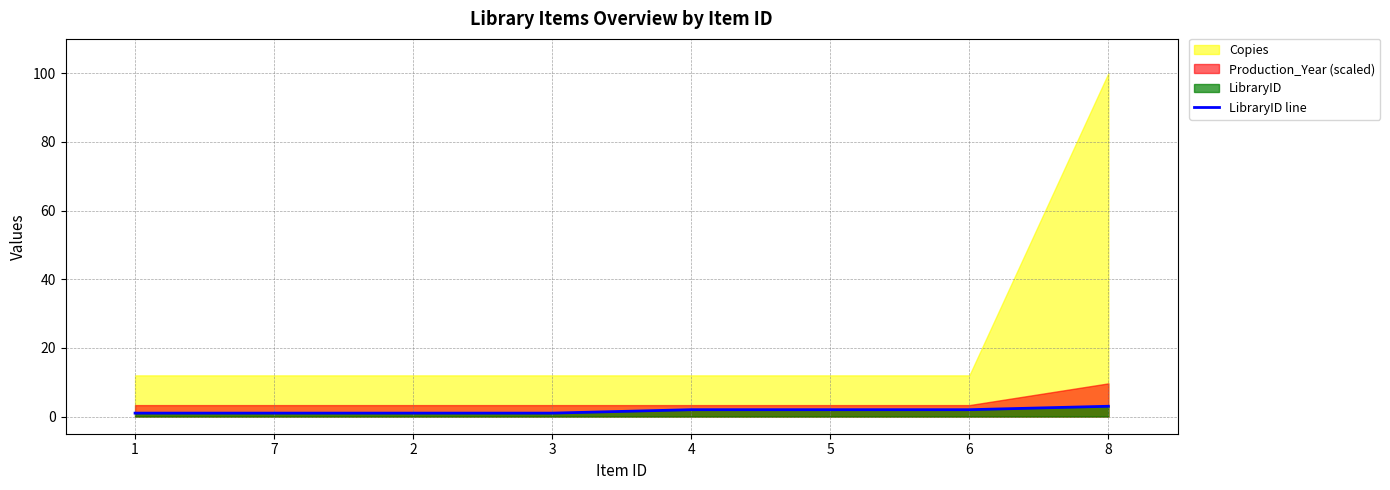

What is the smallest value displayed?

1